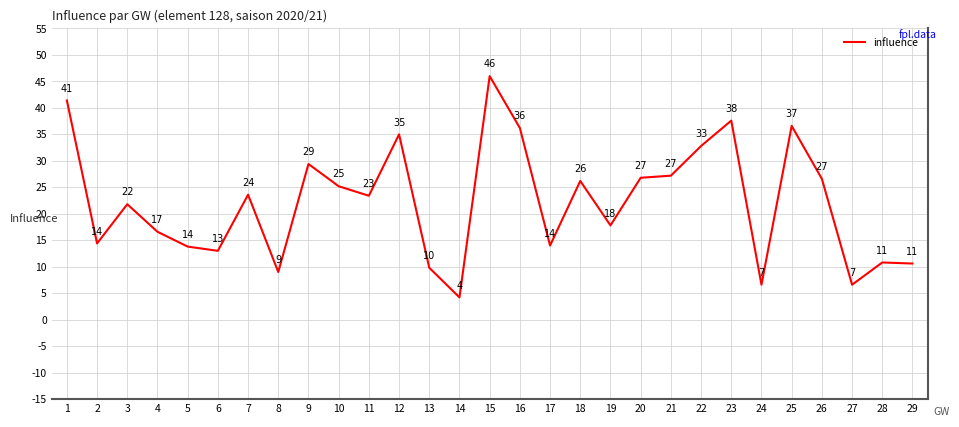

How many categories are shown in the chart?

29